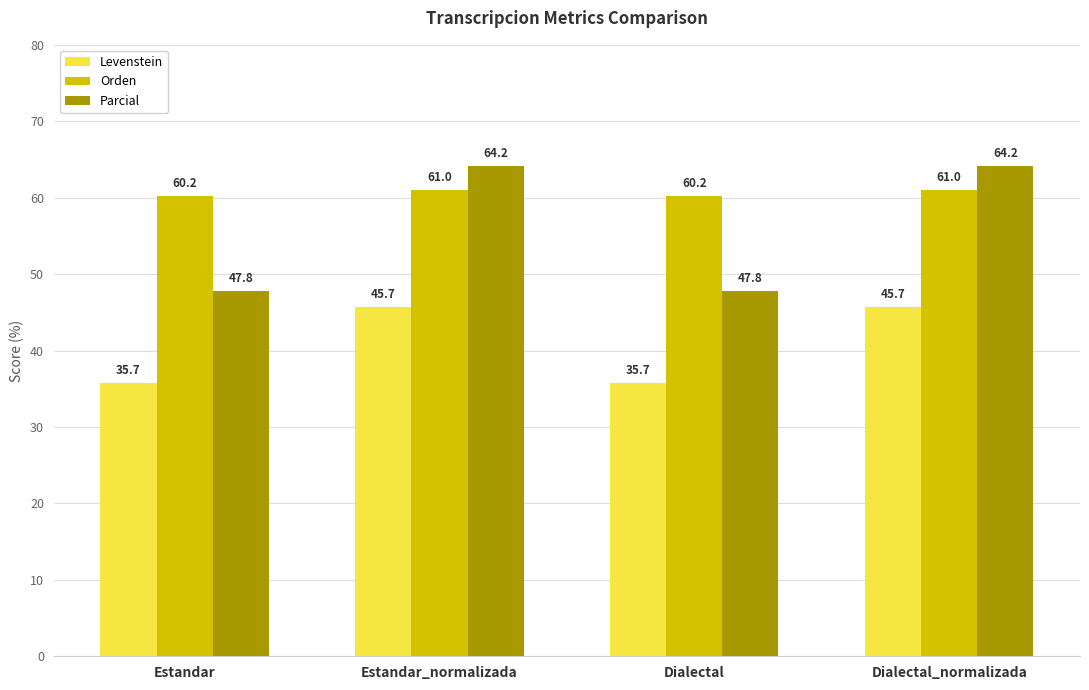

Does the chart contain stacked bars?

No